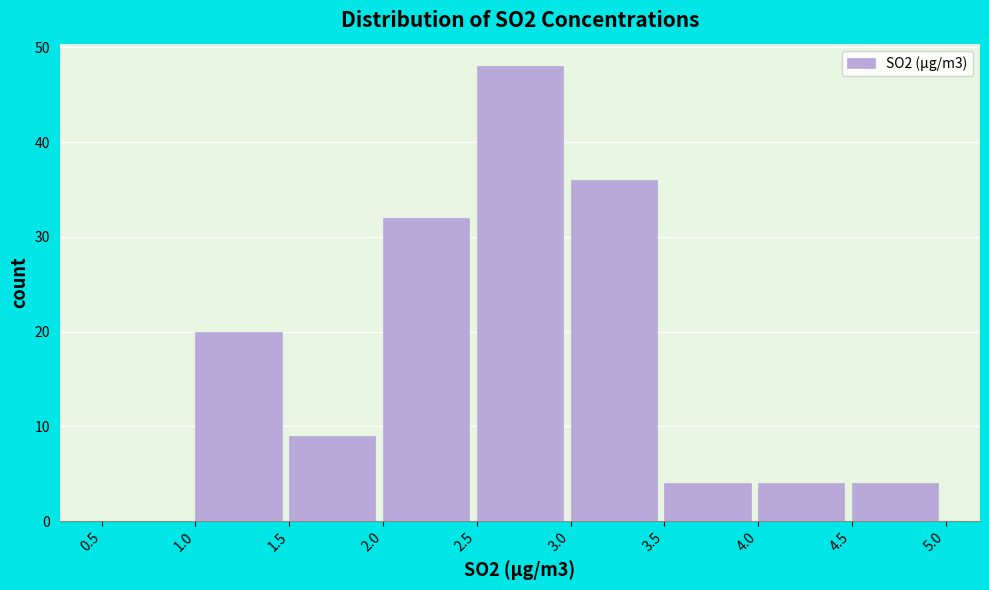

What is the height of the bar covering 4.5 to 5.0 on the x-axis? The values are not printed on the chart, so give them approximately, as read against the axis.

4